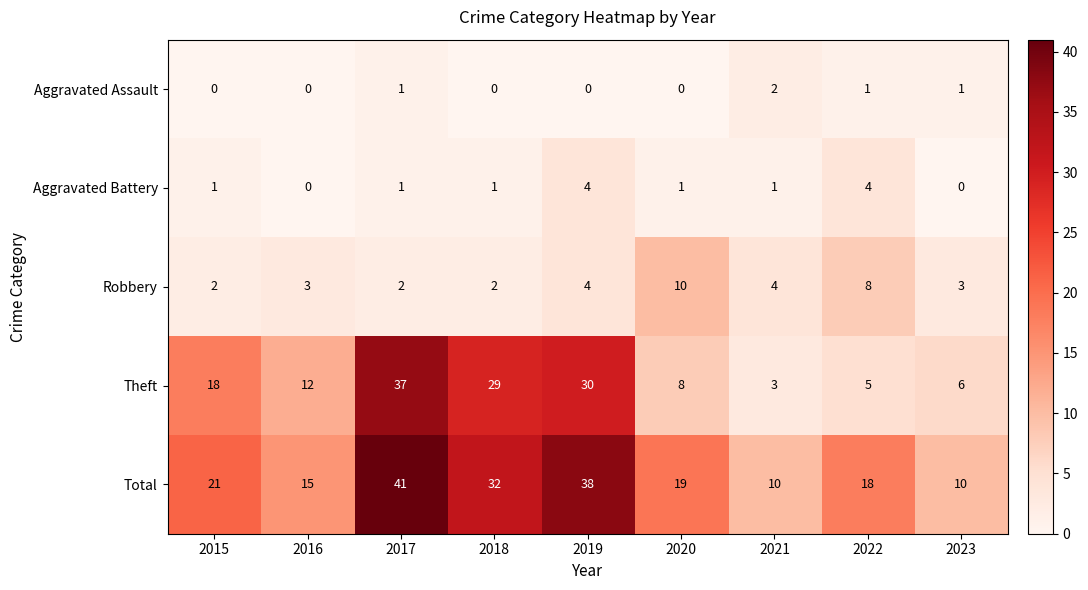

Between 2017 and 2019, which series saw the biggest shift?

Theft